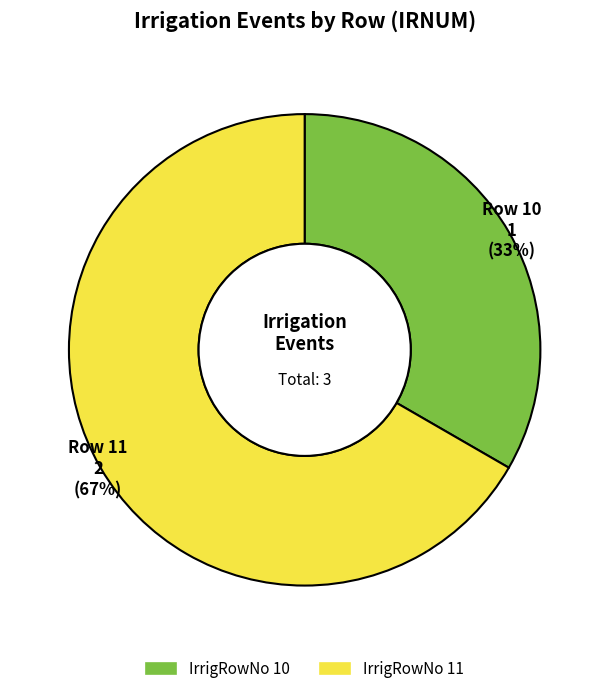

To the nearest percent, what is the combined percentage of IrrigRowNo 11 and IrrigRowNo 10?

100%